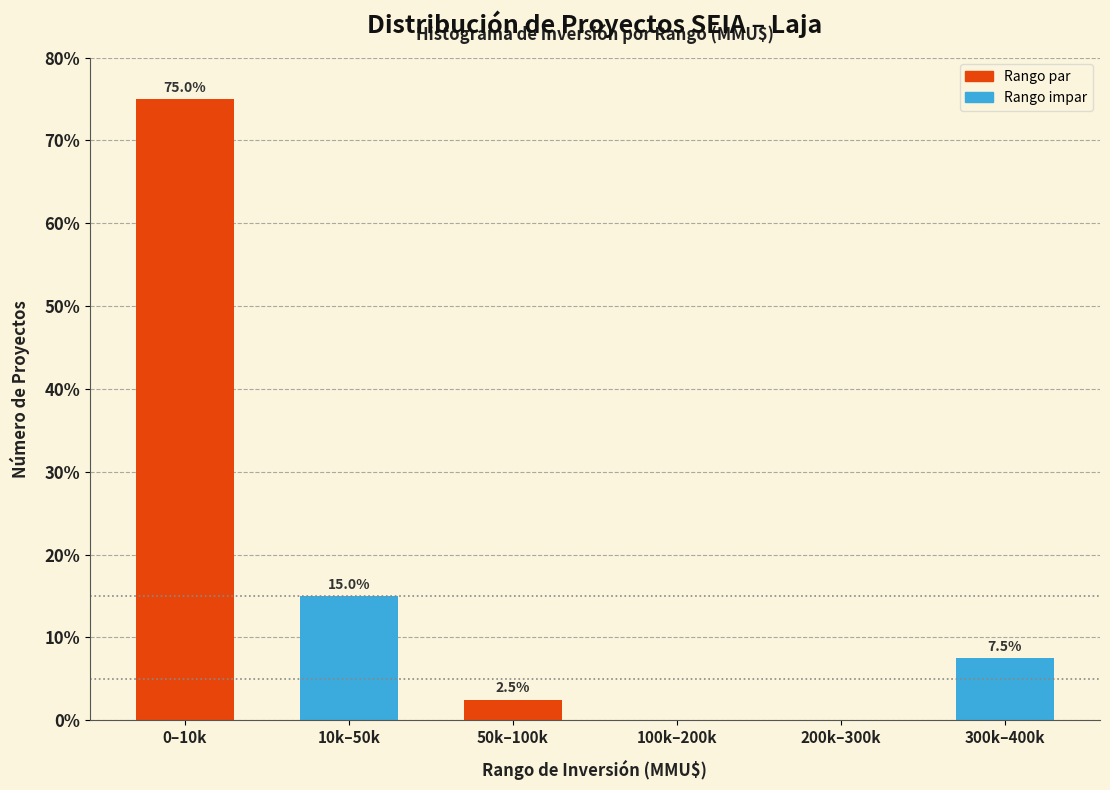

Reading left to right, transcribe all the data shown in this chart.

0–10k=75.0	10k–50k=15.0	50k–100k=2.5	100k–200k=0.0	200k–300k=0.0	300k–400k=7.5